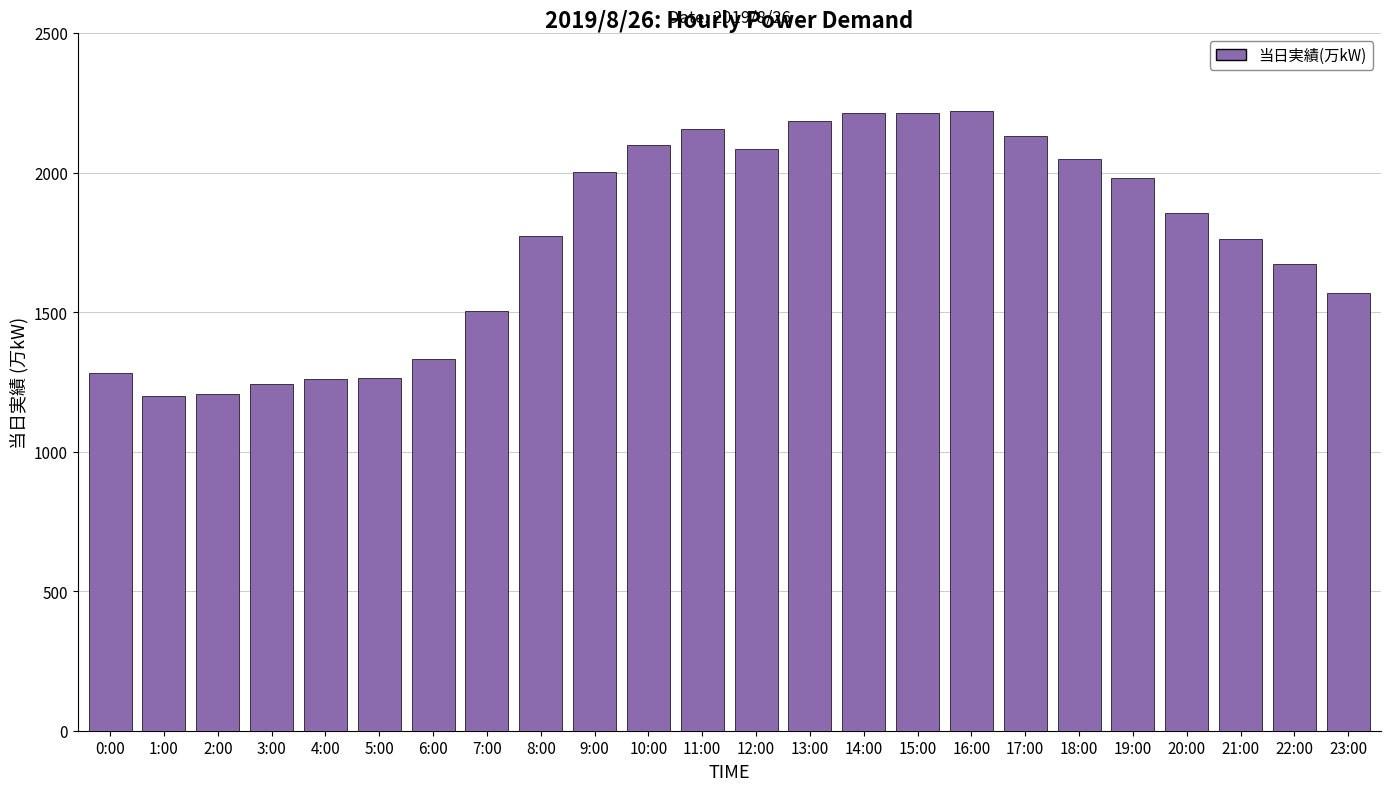

Count the number of data series in this chart.

1